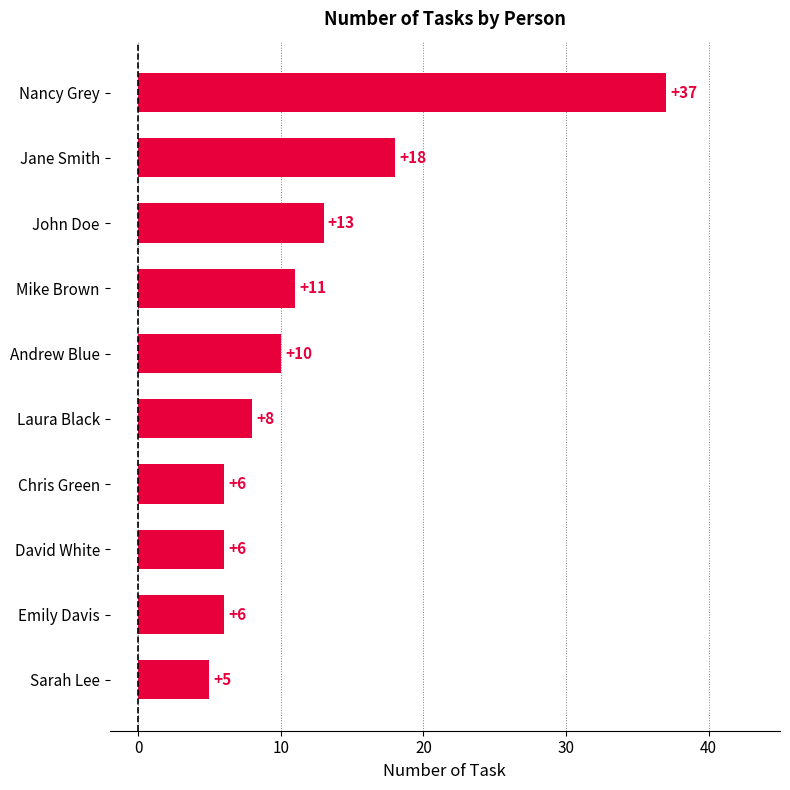

Is it true that the value at Nancy Grey is 37?

True